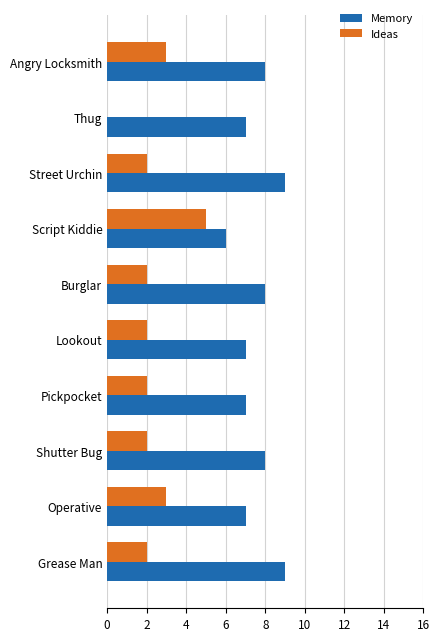

What is the total value across all series at Grease Man?

11